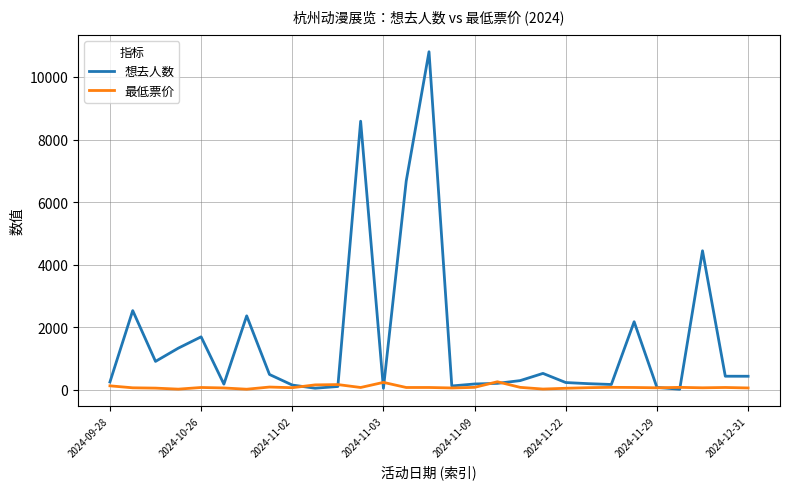

What is the greatest value displayed?

10805.0